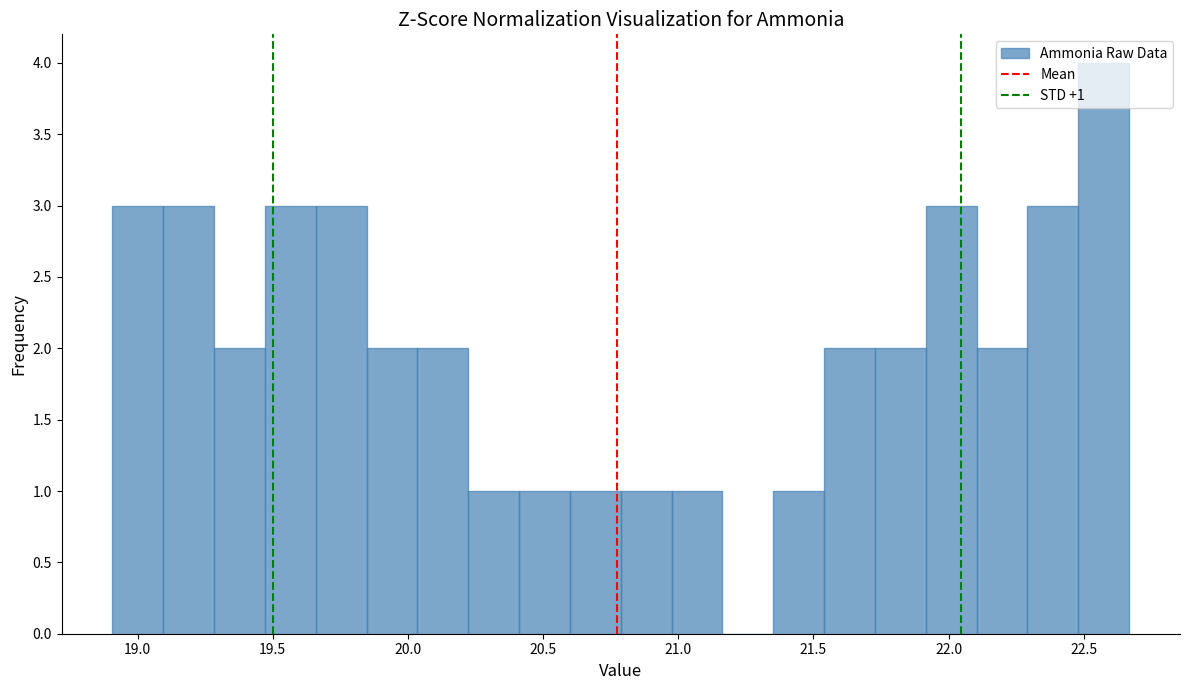

Around what value on the x-axis is the tallest bar? Give the approximate position of its centre, as read against the axis.

22.55